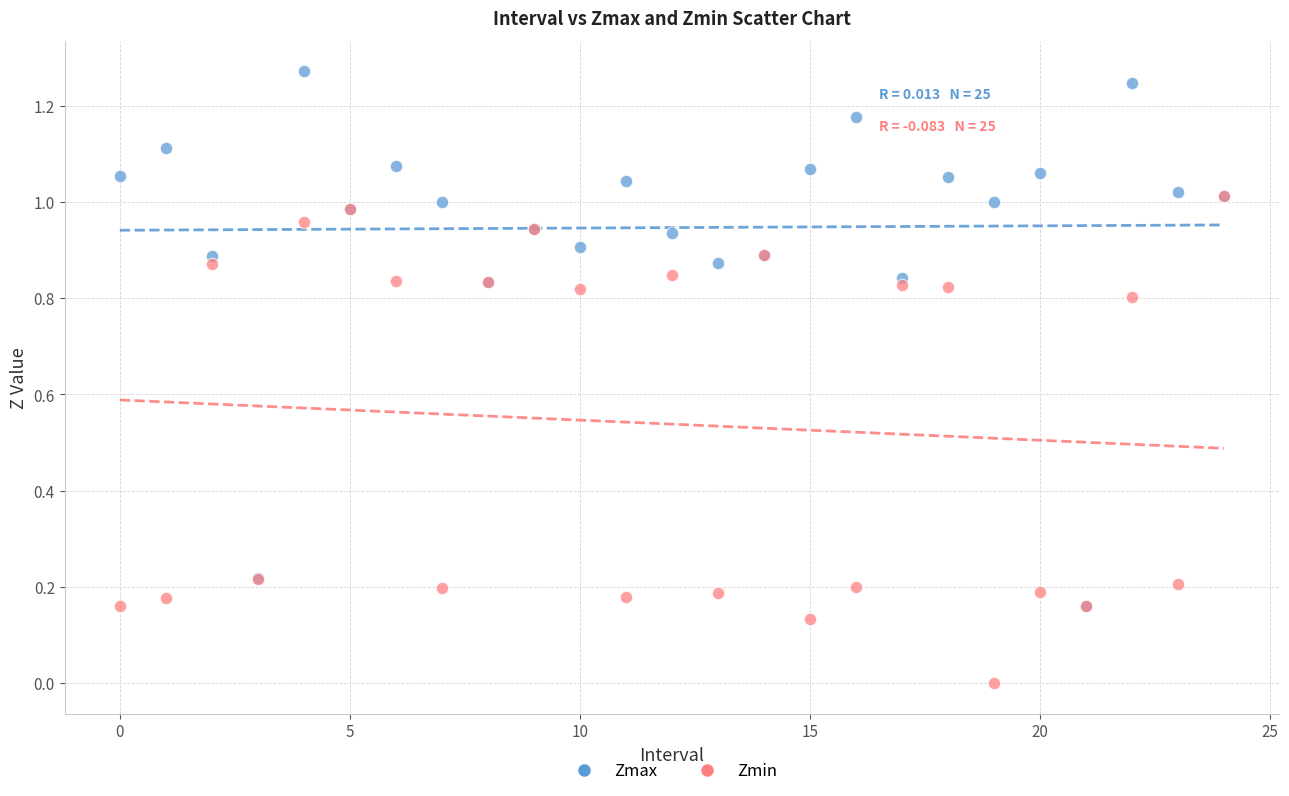

Which series has the widest spread of Y values?

Zmax